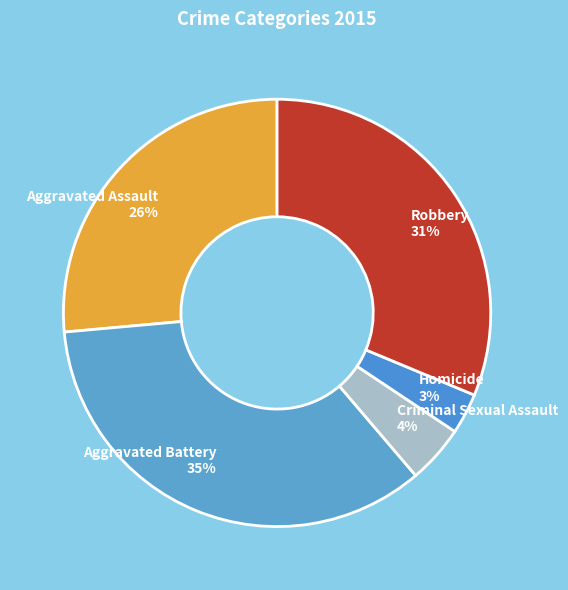

What is the smallest slice in the pie chart?

Homicide